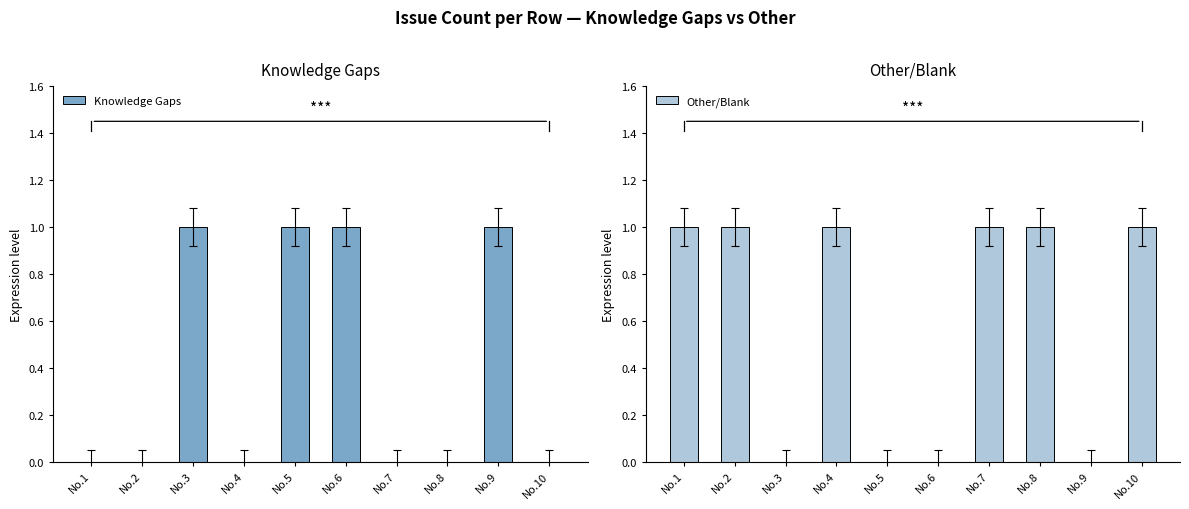

How many data points in Other/Blank are less than 1?

4